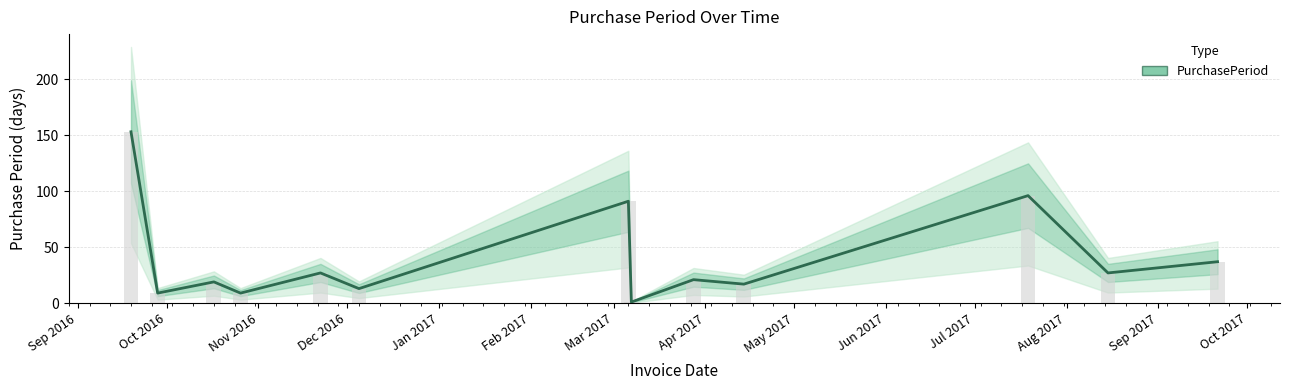

What is the average value?

40